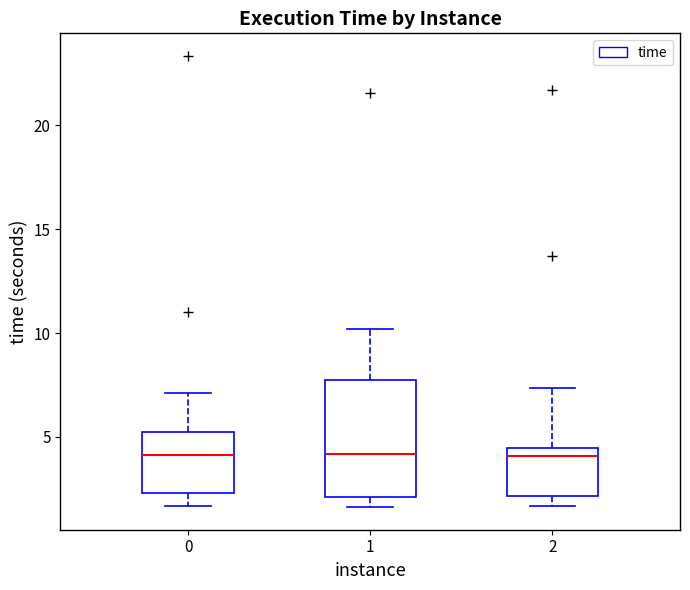

Reading left to right, transcribe this box plot: for each box, give where its median line is, the range the box spans, and where its two whiskers end, as read against the y-axis. The values are not printed on the chart, so give them approximately, as read against the axis.

0: median 4.0, box 2.5 to 5.5, whiskers 1.5 to 7.0
1: median 4.0, box 2.0 to 7.5, whiskers 1.5 to 10.0
2: median 4.0, box 2.0 to 4.5, whiskers 1.5 to 7.5